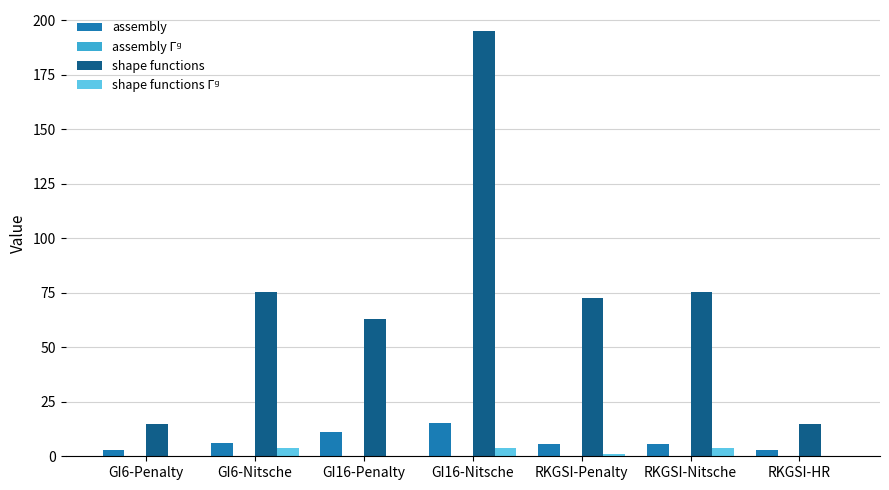

Which category has the highest value across all series?

GI16-Nitsche